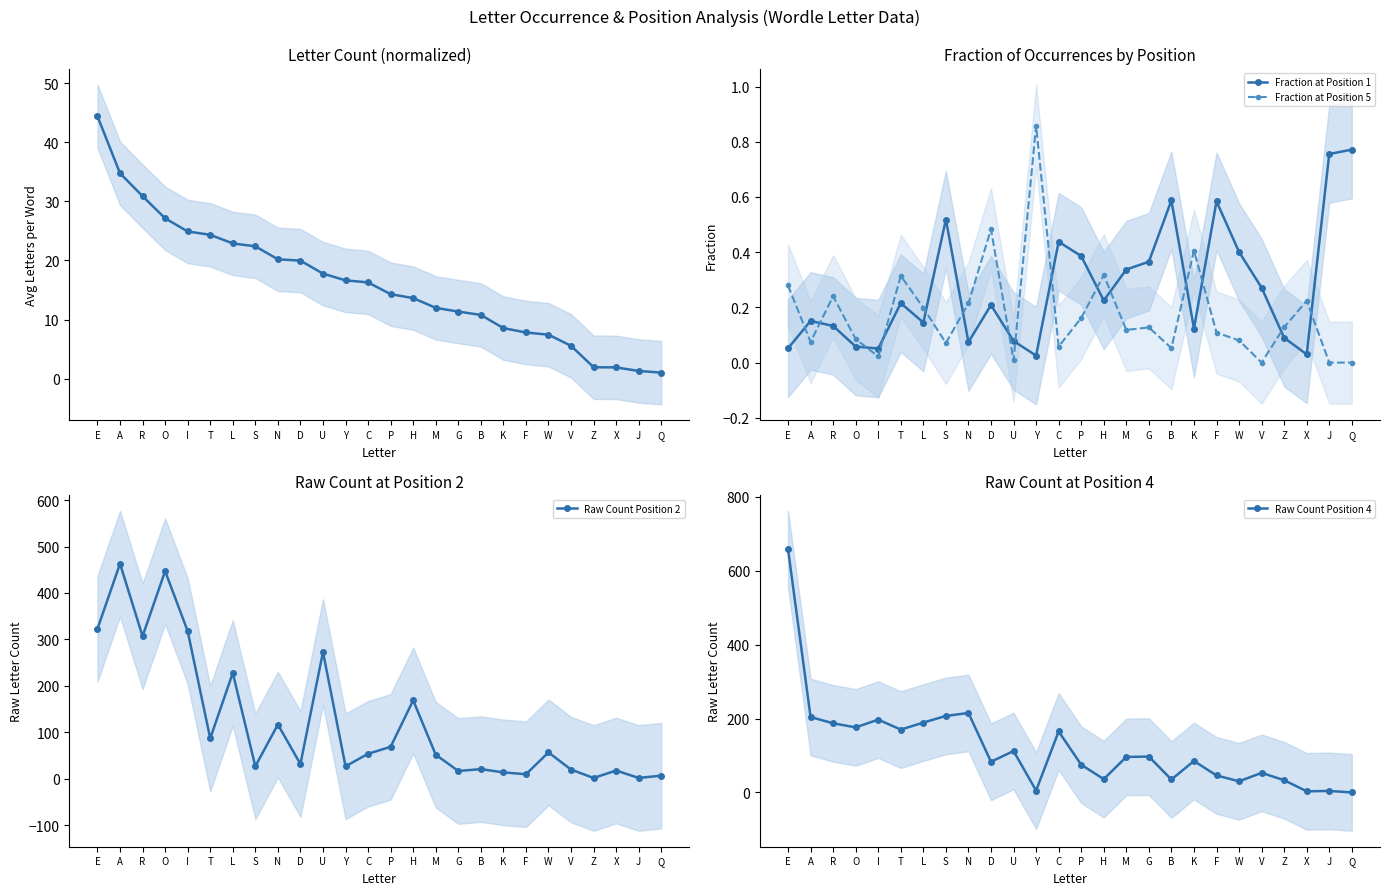

Reading left to right, what are all the values shown in this chart?

Count (per 35 words): 44.4	34.8	30.9	27.1	24.9	24.3	22.9	22.4	20.2	20.0	17.8	16.6	16.3	14.3	13.6	12.0	11.3	10.8	8.5	7.8	7.4	5.5	1.9	1.9	1.3	1.0
Fraction at Position 1: 0.1	0.2	0.1	0.1	0.1	0.2	0.1	0.5	0.1	0.2	0.1	0.0	0.4	0.4	0.2	0.3	0.4	0.6	0.1	0.6	0.4	0.3	0.1	0.0	0.8	0.8
Fraction at Position 5: 0.3	0.1	0.2	0.1	0.0	0.3	0.2	0.1	0.2	0.5	0.0	0.9	0.1	0.2	0.3	0.1	0.1	0.1	0.4	0.1	0.1	0.0	0.1	0.2	0.0	0.0
Raw Count Position 2: 323.0	463.0	307.0	447.0	318.0	87.0	228.0	27.0	117.0	32.0	273.0	27.0	54.0	69.0	169.0	52.0	17.0	21.0	14.0	10.0	57.0	20.0	2.0	18.0	2.0	7.0
Raw Count Position 4: 658.0	204.0	187.0	176.0	197.0	170.0	189.0	207.0	215.0	83.0	112.0	5.0	165.0	75.0	36.0	96.0	97.0	35.0	85.0	46.0	30.0	53.0	33.0	3.0	4.0	0.0